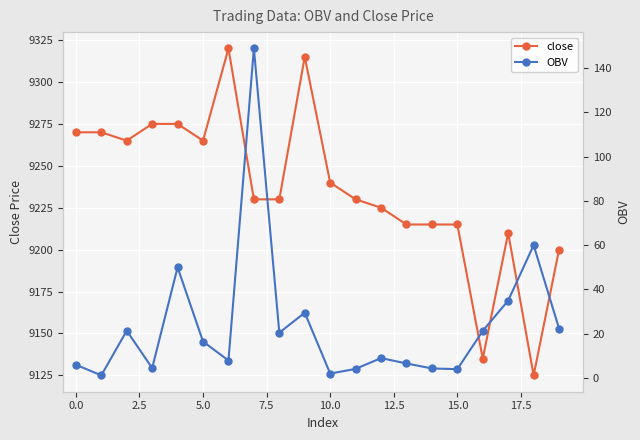

What is the highest value of the close series?

9320